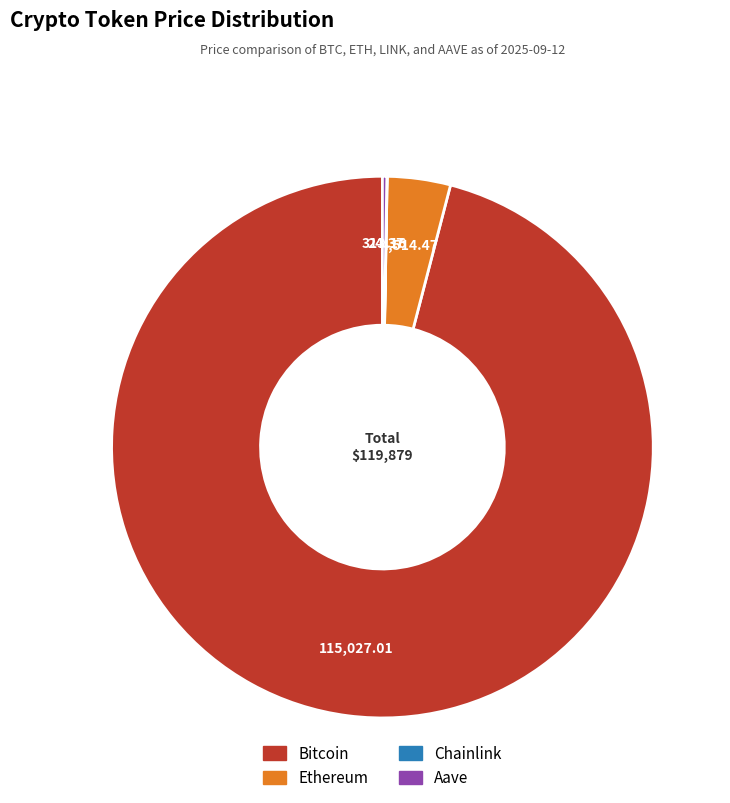

Which category has the biggest portion of the pie?

Bitcoin